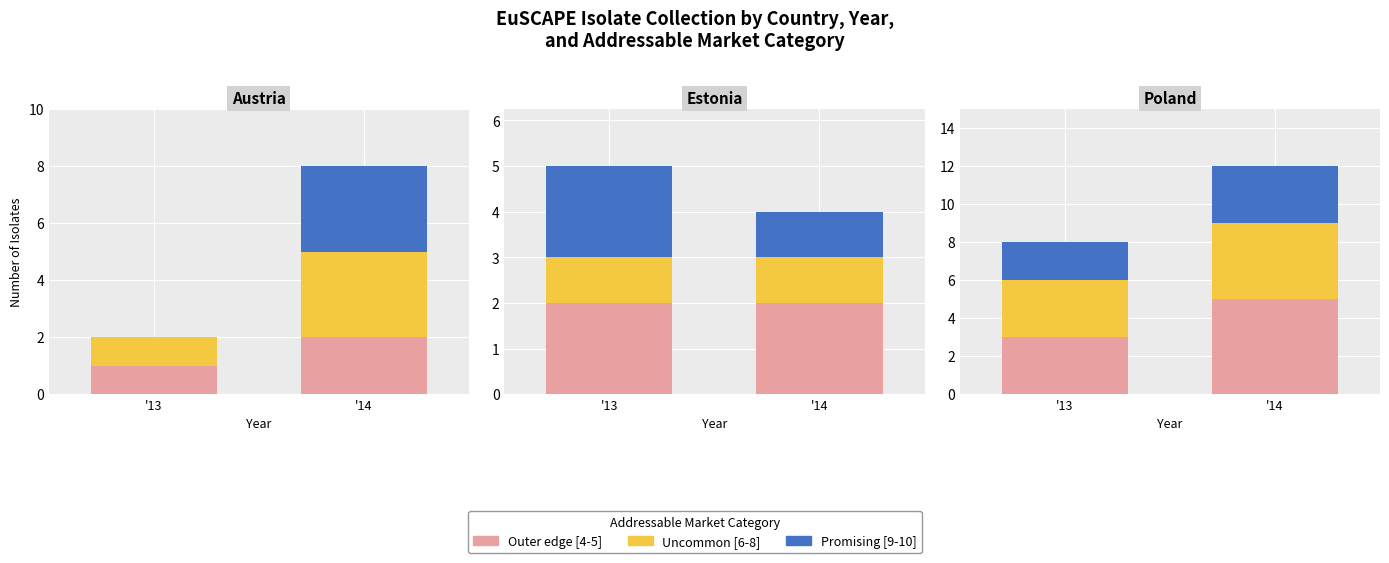

List the labels in order of Outer edge [4-5] value, largest first.

'14, '13